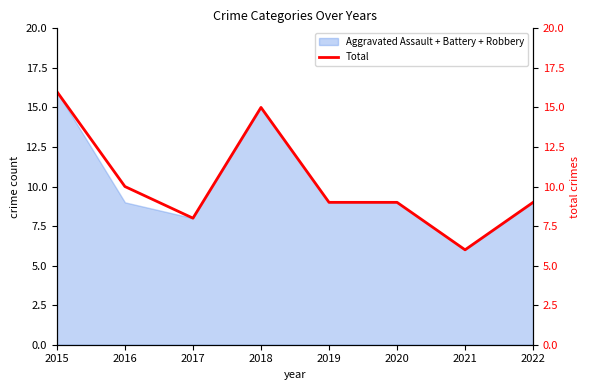

Reading left to right, transcribe all the data shown in this chart.

16	10	8	15	9	9	6	9